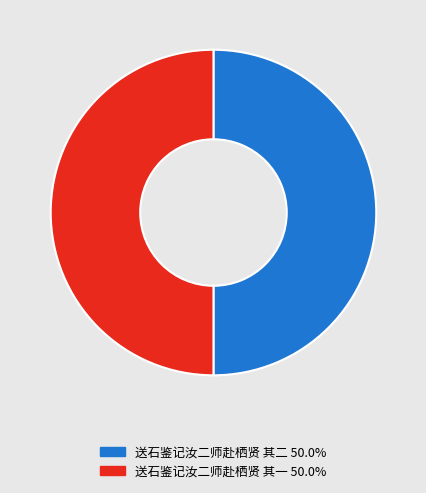

Is it true that 送石鉴记汝二师赴栖贤 其一 is 50% of the pie?

True